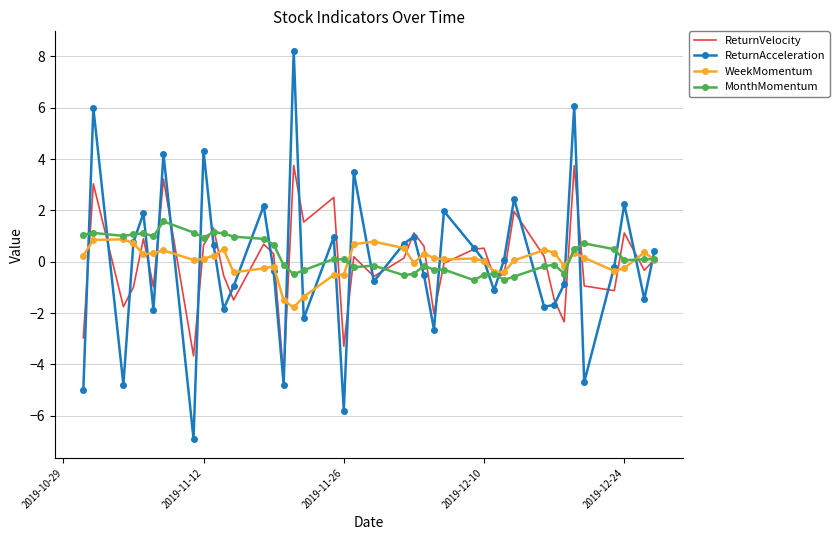

What is the lowest value of the ReturnVelocity series?

-4.5